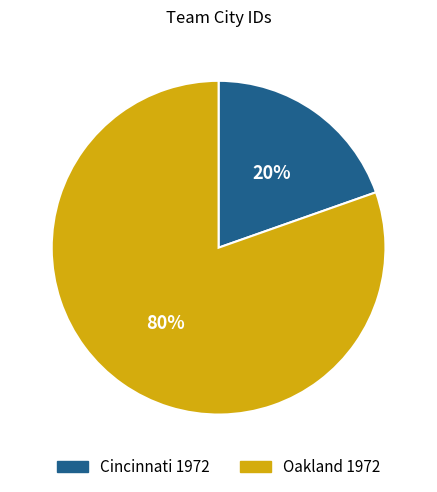

Rank the categories by value from lowest to highest.

Cincinnati 1972, Oakland 1972